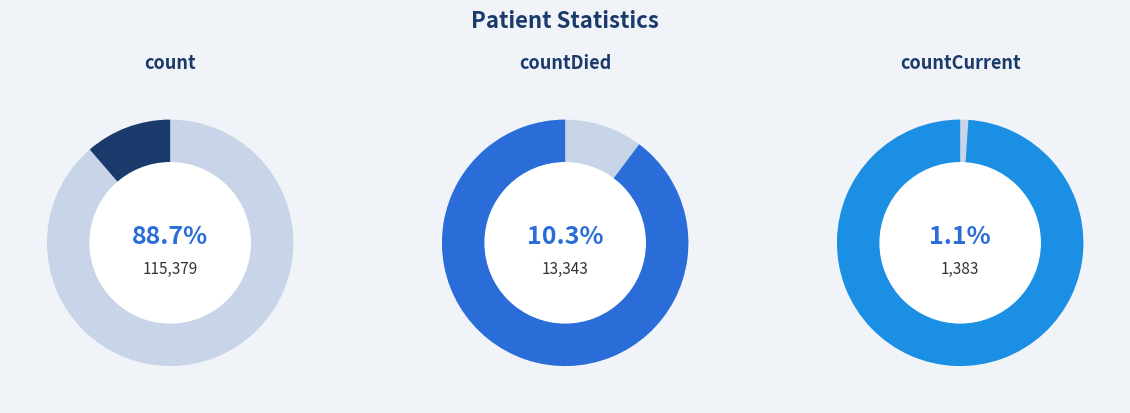

How many segments does this pie chart have?

3